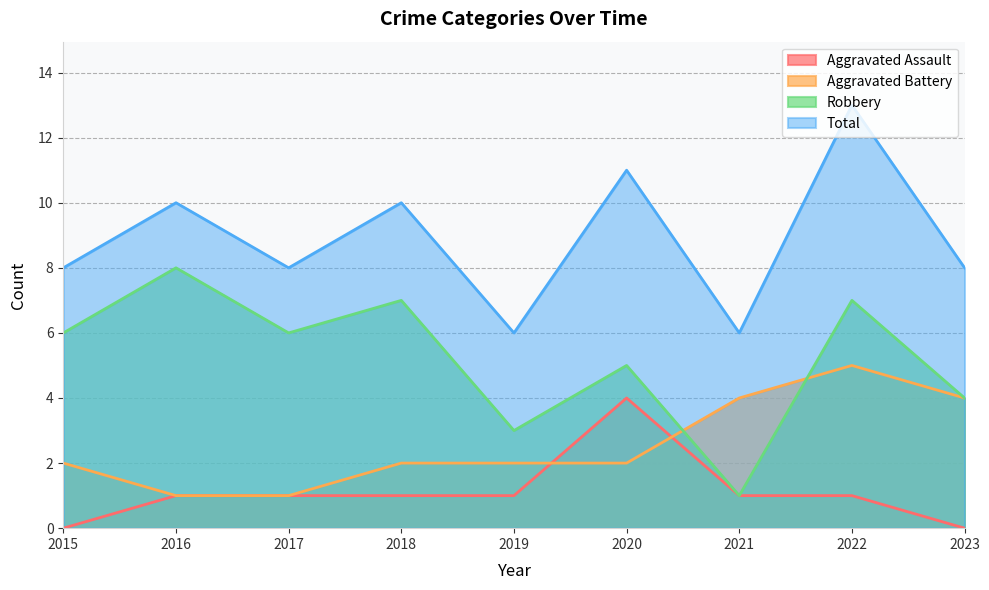

The value of Aggravated Battery at 2019 is 0. True or false?

False